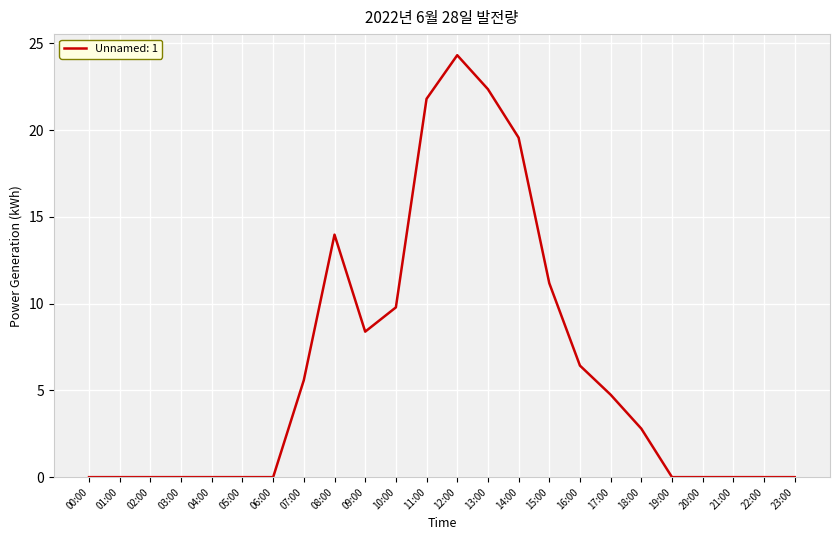

What is the change in value from 01:00 to 10:00?

+9.8